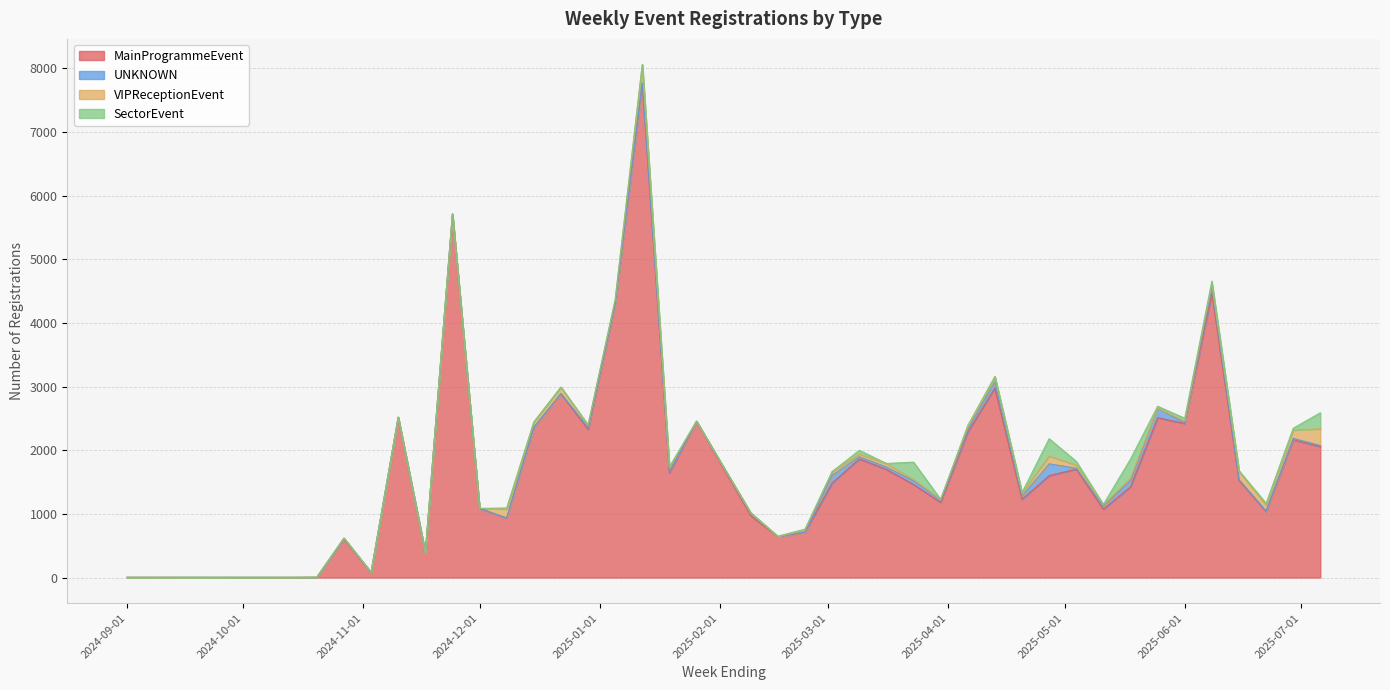

How many interior local valleys does the SectorEvent series have?

8